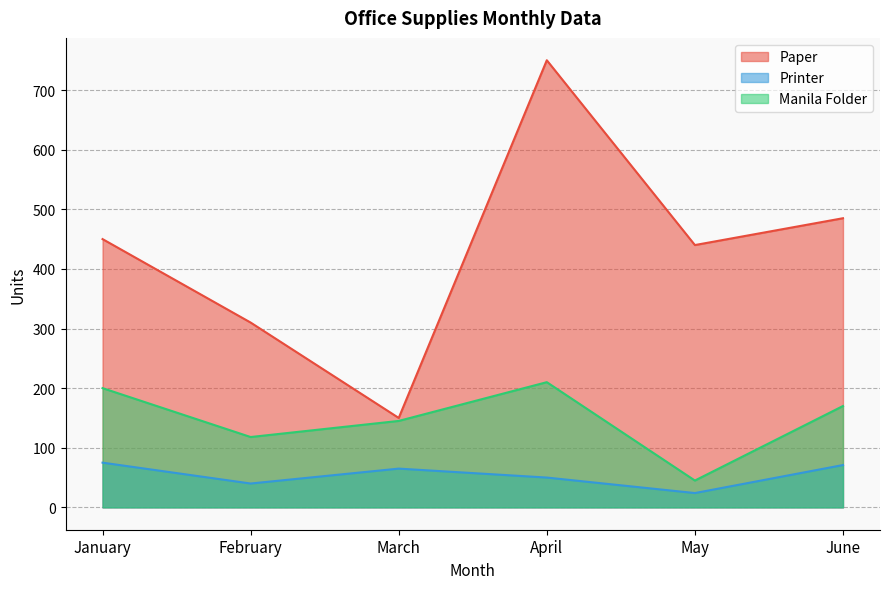

Reading left to right, transcribe all the data shown in this chart.

Paper: January=450	February=310	March=150	April=750	May=440	June=485
Printer: January=75	February=40	March=65	April=50	May=24	June=71
Manila Folder: January=200	February=118	March=145	April=210	May=45	June=170